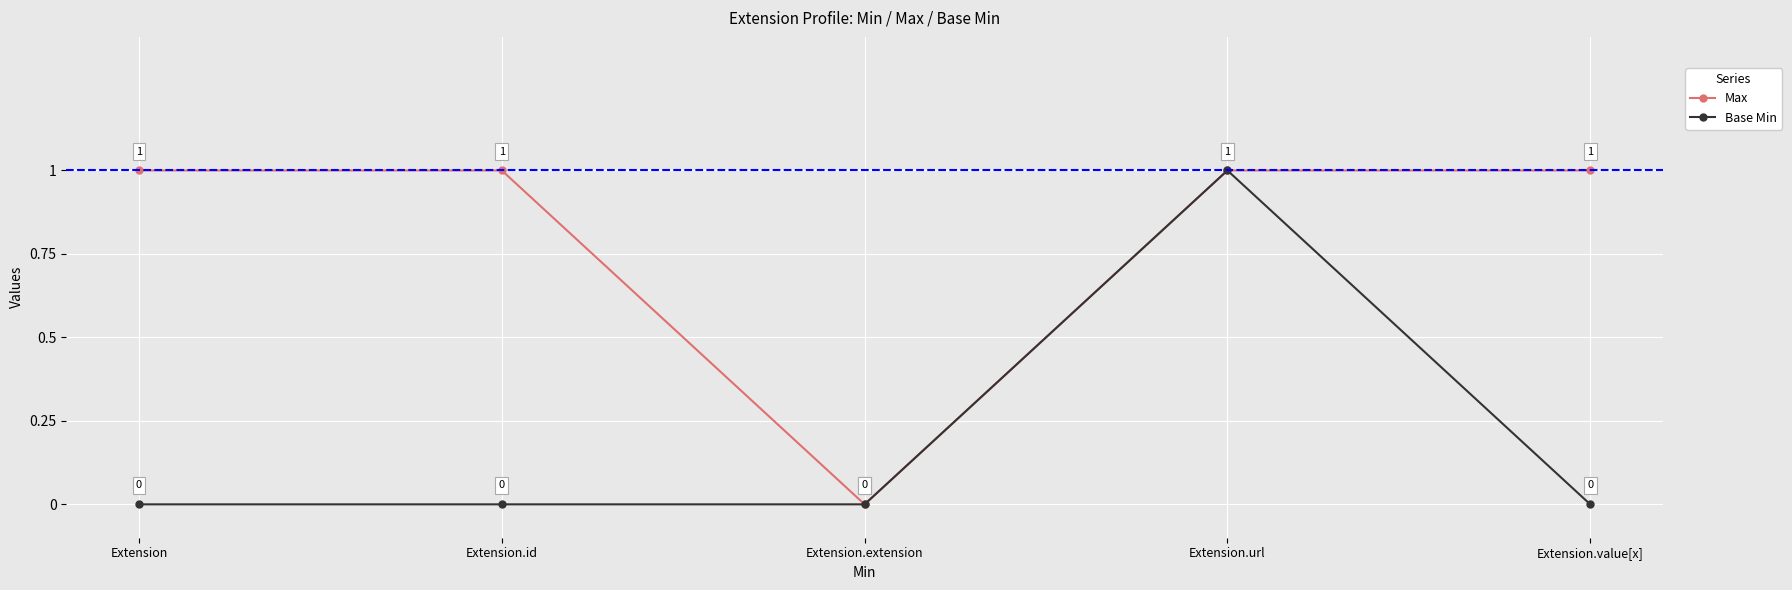

Reading left to right, extract all data points from this chart.

Max: 1	1	0	1	1
Base Min: 0	0	0	1	0